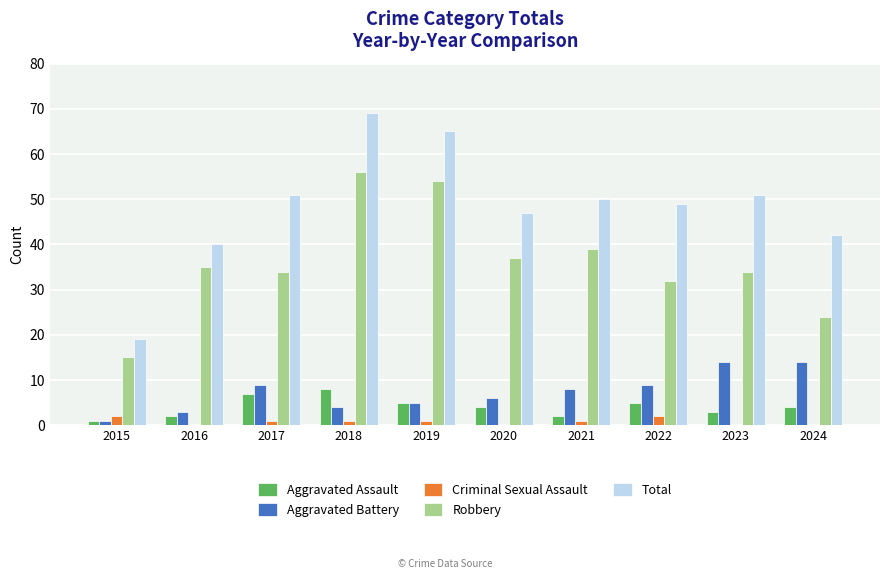

What is the approximate value of Aggravated Battery at 2017, to the nearest 10?

10